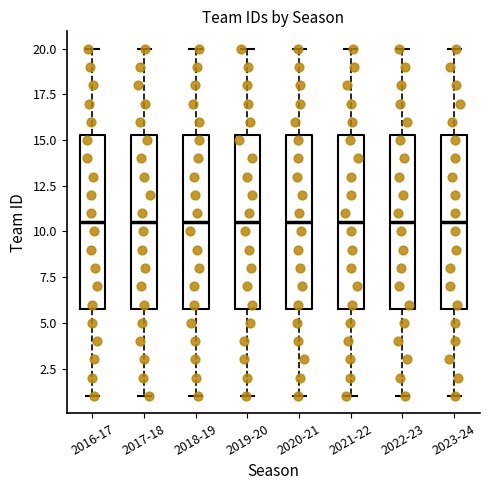

Reading left to right, transcribe this box plot: for each box, give where its median line is, the range the box spans, and where its two whiskers end, as read against the y-axis. The values are not printed on the chart, so give them approximately, as read against the axis.

2016-17: median 10.5, box 6.0 to 15.5, whiskers 1.0 to 20.0
2017-18: median 10.5, box 6.0 to 15.5, whiskers 1.0 to 20.0
2018-19: median 10.5, box 6.0 to 15.5, whiskers 1.0 to 20.0
2019-20: median 10.5, box 6.0 to 15.5, whiskers 1.0 to 20.0
2020-21: median 10.5, box 6.0 to 15.5, whiskers 1.0 to 20.0
2021-22: median 10.5, box 6.0 to 15.5, whiskers 1.0 to 20.0
2022-23: median 10.5, box 6.0 to 15.5, whiskers 1.0 to 20.0
2023-24: median 10.5, box 6.0 to 15.5, whiskers 1.0 to 20.0